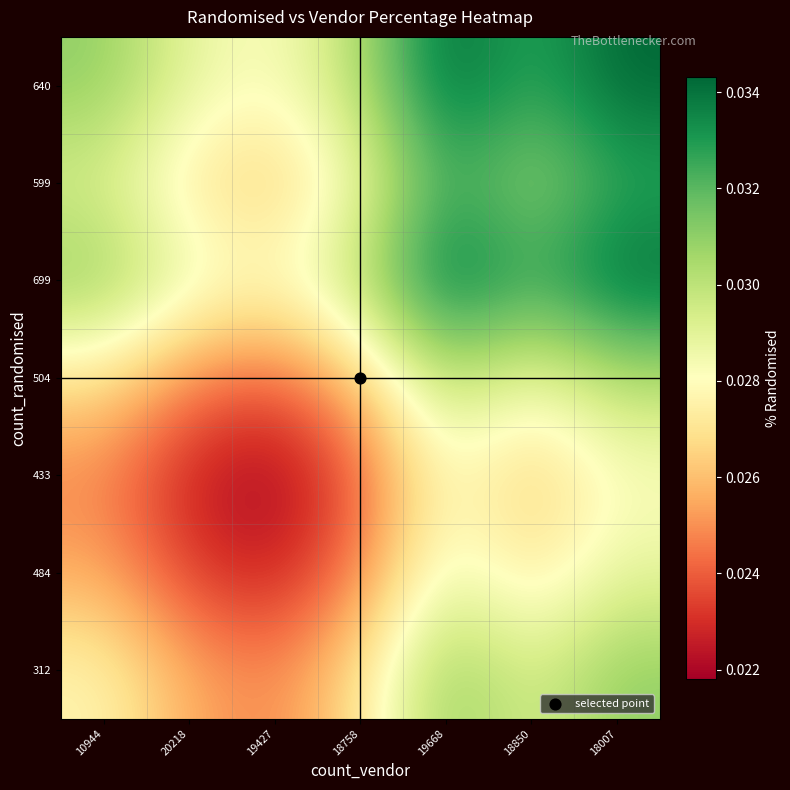

At how many categories does at least one series exceed 0?

7